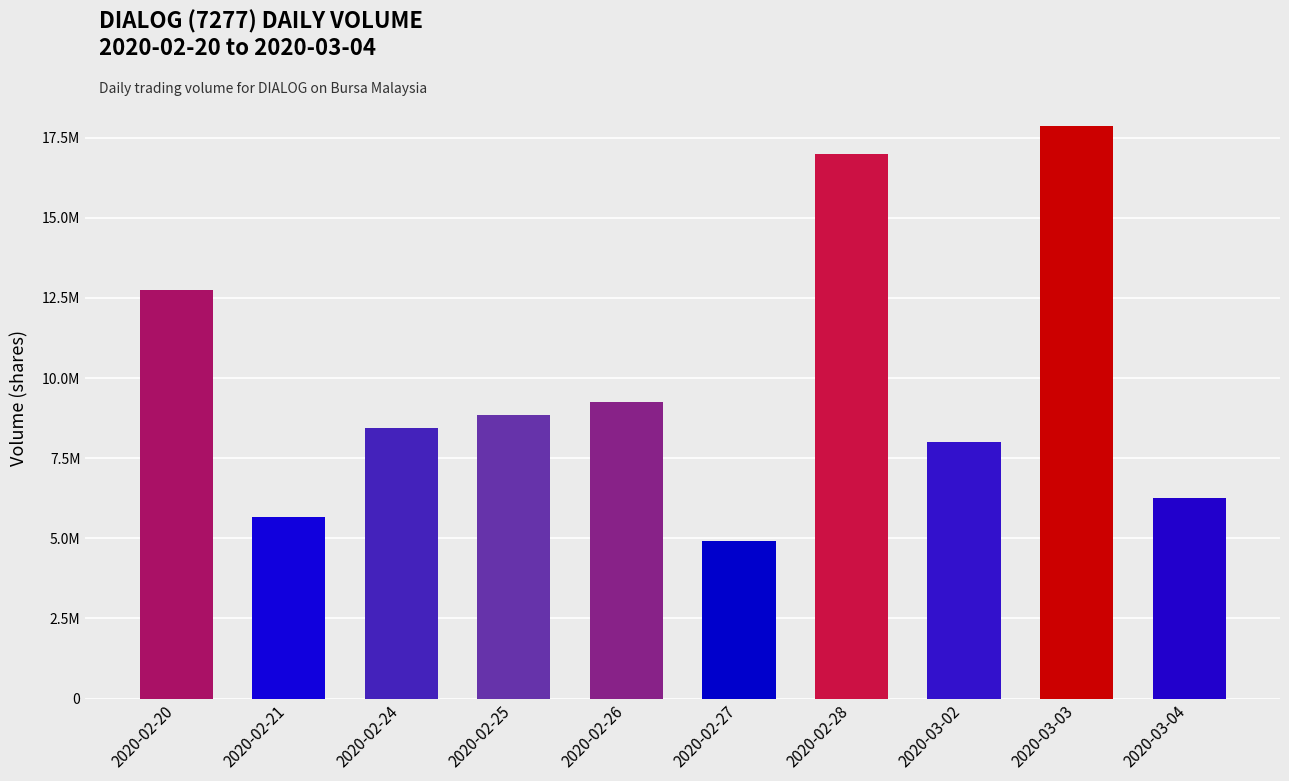

Which label corresponds to the smallest value in the chart?

2020-02-27